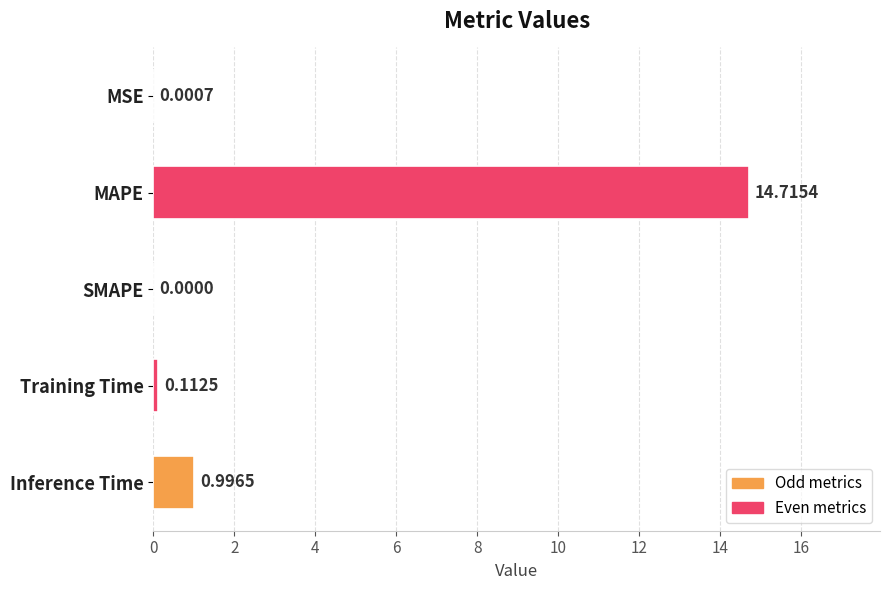

Between MSE and MAPE, which is larger?

MAPE